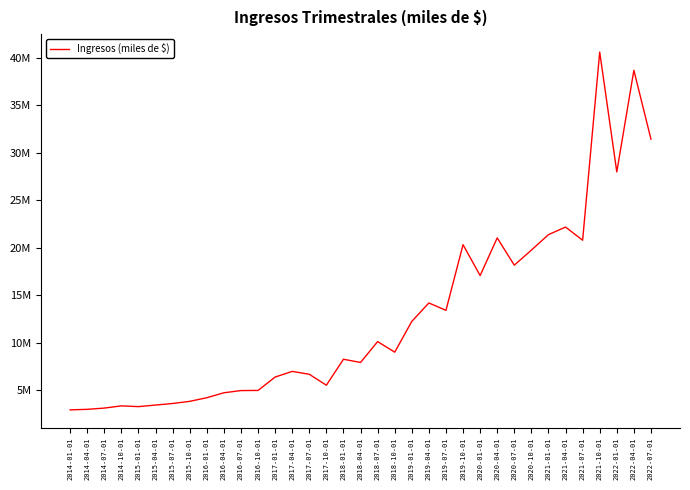

Does the chart have visible grid lines?

No